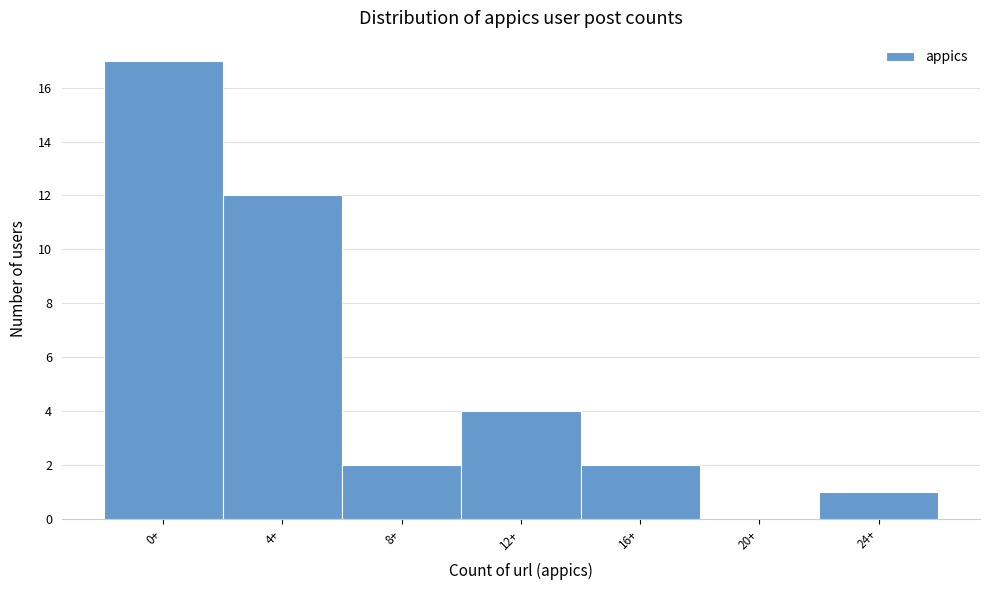

Reading left to right, what are all the values shown in this chart?

0+=17	4+=12	8+=2	12+=4	16+=2	20+=0	24+=1